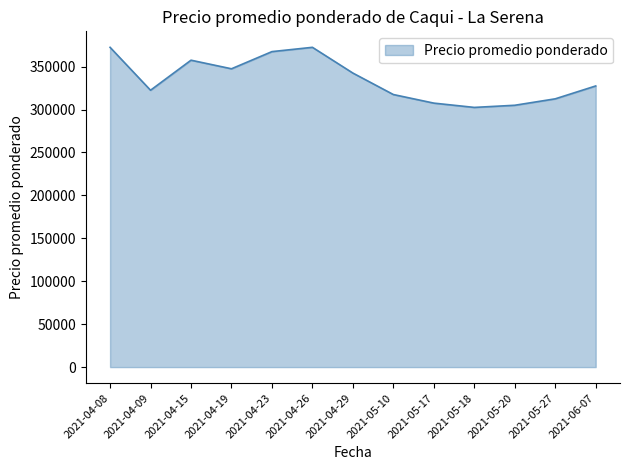

What is the average value?

335000